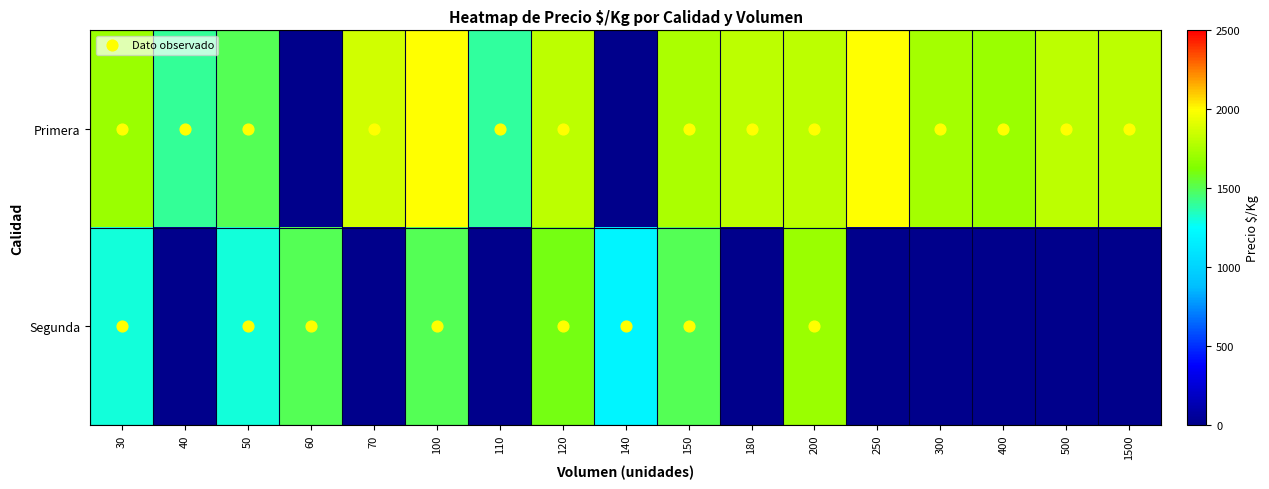

Is the value of Segunda at 100 greater than the value of Primera at 110?

Yes